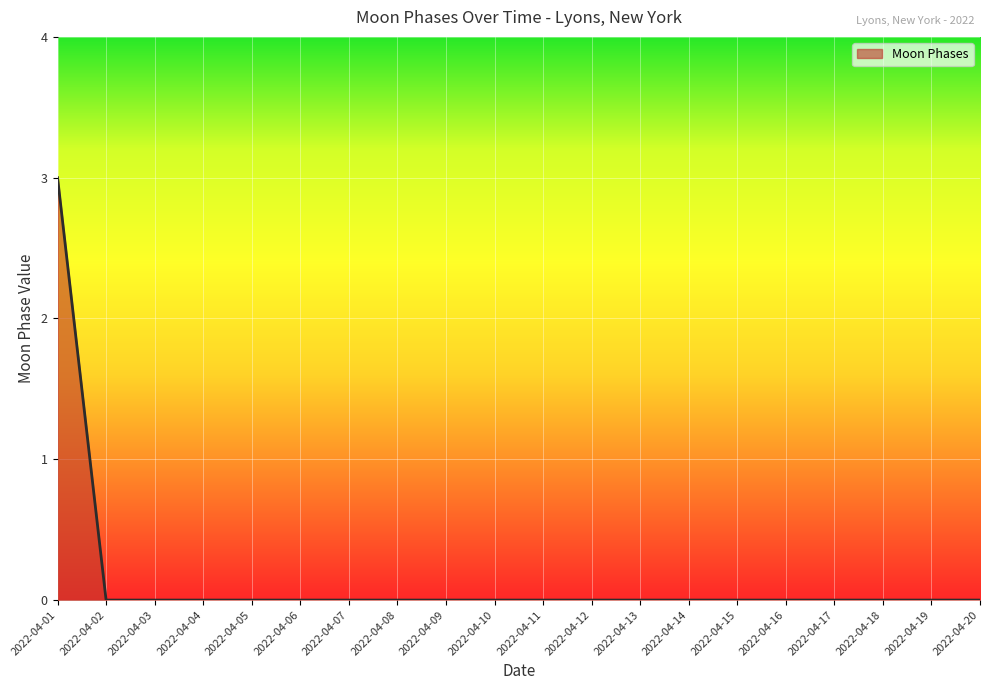

What is the difference between the maximum and second lowest values?

3